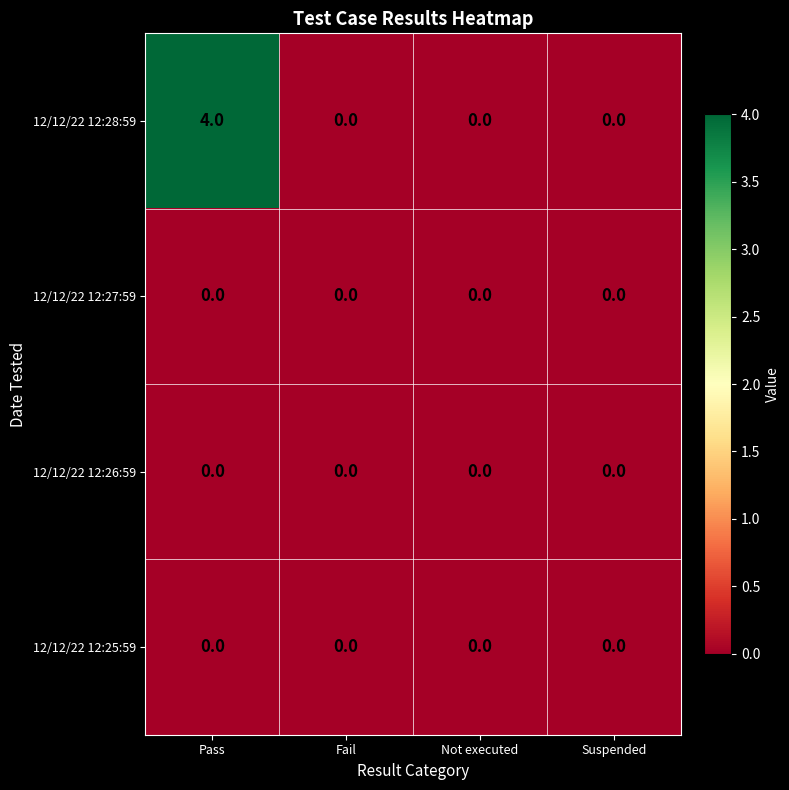

Reading left to right, transcribe all the data shown in this chart.

12/12/22 12:28:59: Pass=4	Fail=0	Not executed=0	Suspended=0
12/12/22 12:27:59: Pass=0	Fail=0	Not executed=0	Suspended=0
12/12/22 12:26:59: Pass=0	Fail=0	Not executed=0	Suspended=0
12/12/22 12:25:59: Pass=0	Fail=0	Not executed=0	Suspended=0